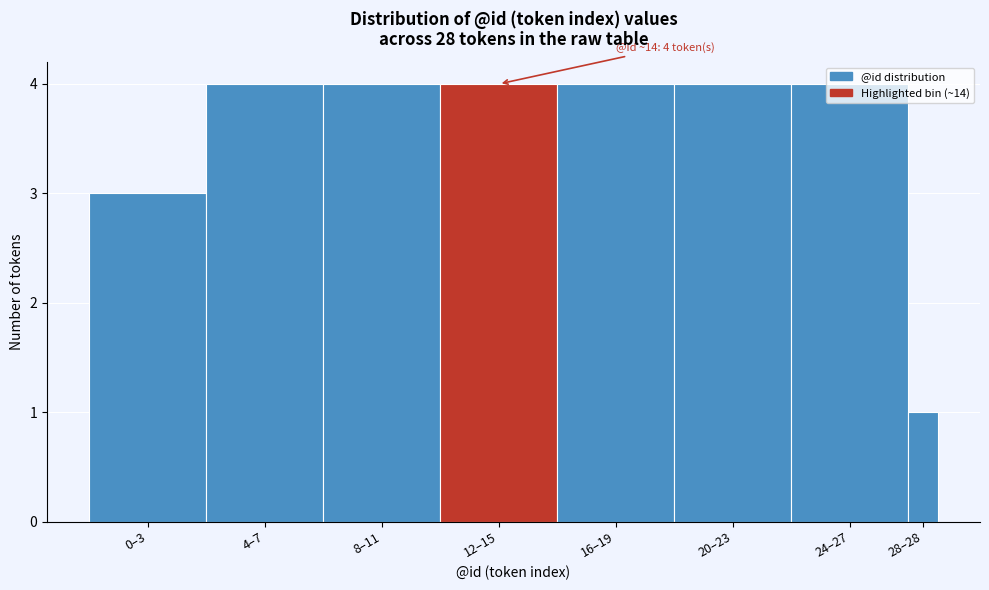

What is the maximum value shown in the chart?

4